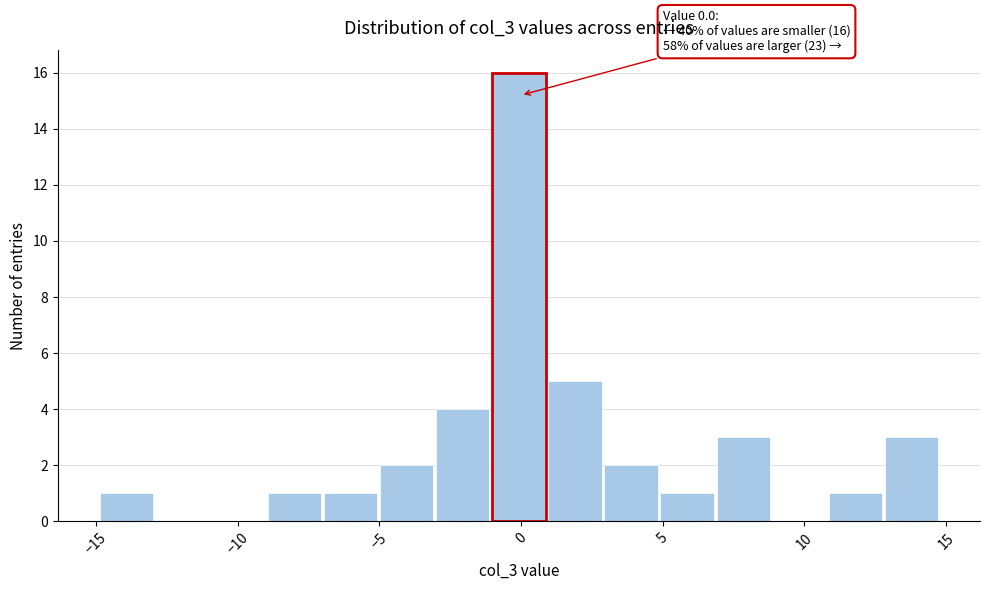

Around what value on the x-axis is the tallest bar? Give the approximate position of its centre, as read against the axis.

0.0